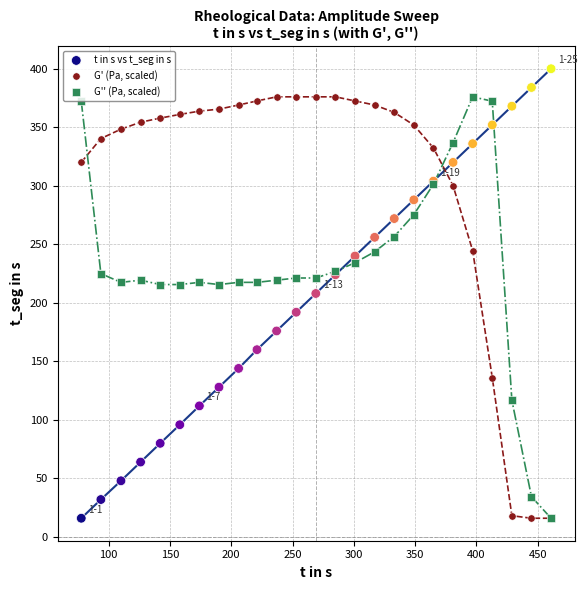

Which series has the largest Y range (max minus min)?

t in s vs t_seg in s